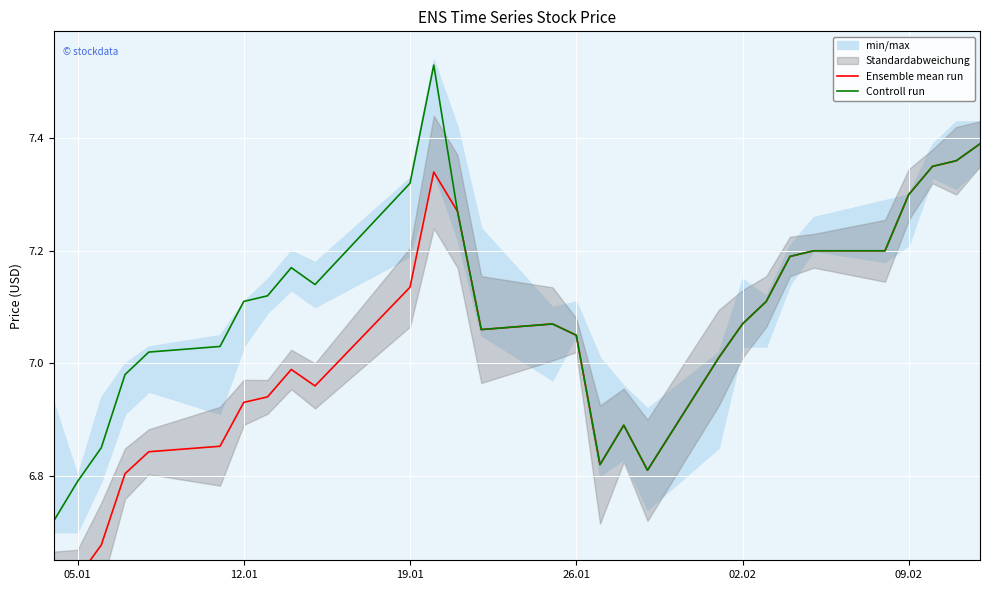

True or false: Ensemble mean run has a value of 6.6 at 05.01.

True